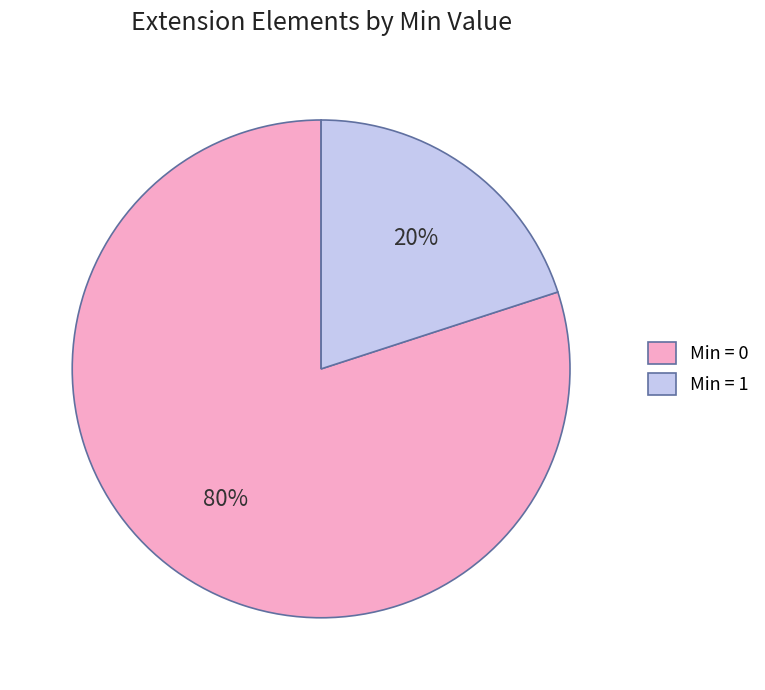

Is it true that Min = 0 is 80% of the pie?

True